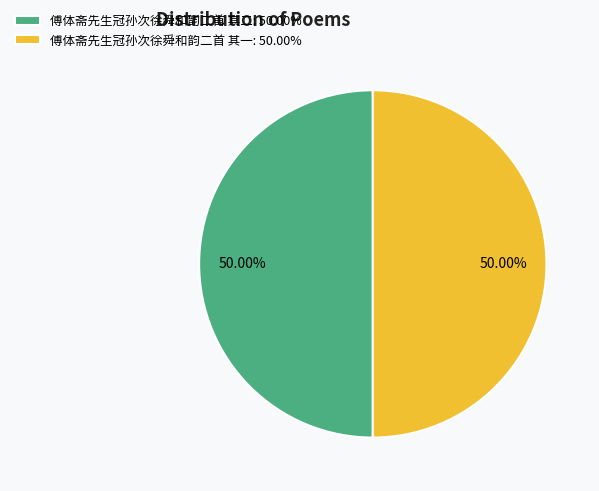

What is the ratio of the value at 傅体斋先生冠孙次徐舜和韵二首 其一: 50.00% to the value at 傅体斋先生冠孙次徐舜和韵二首 其二: 50.00%?

1.0